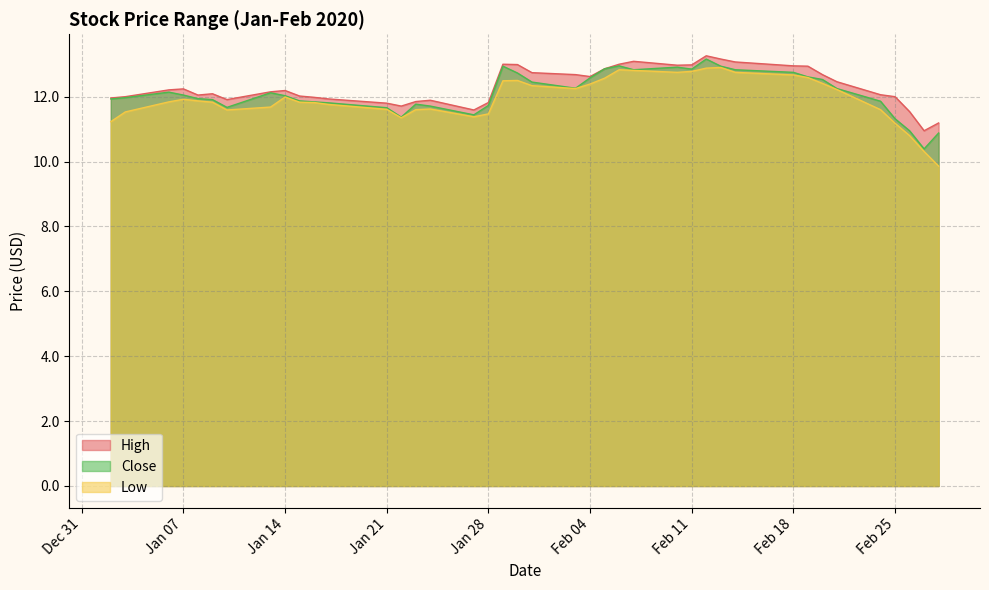

At which label is Close closest to 11?

2020-02-26